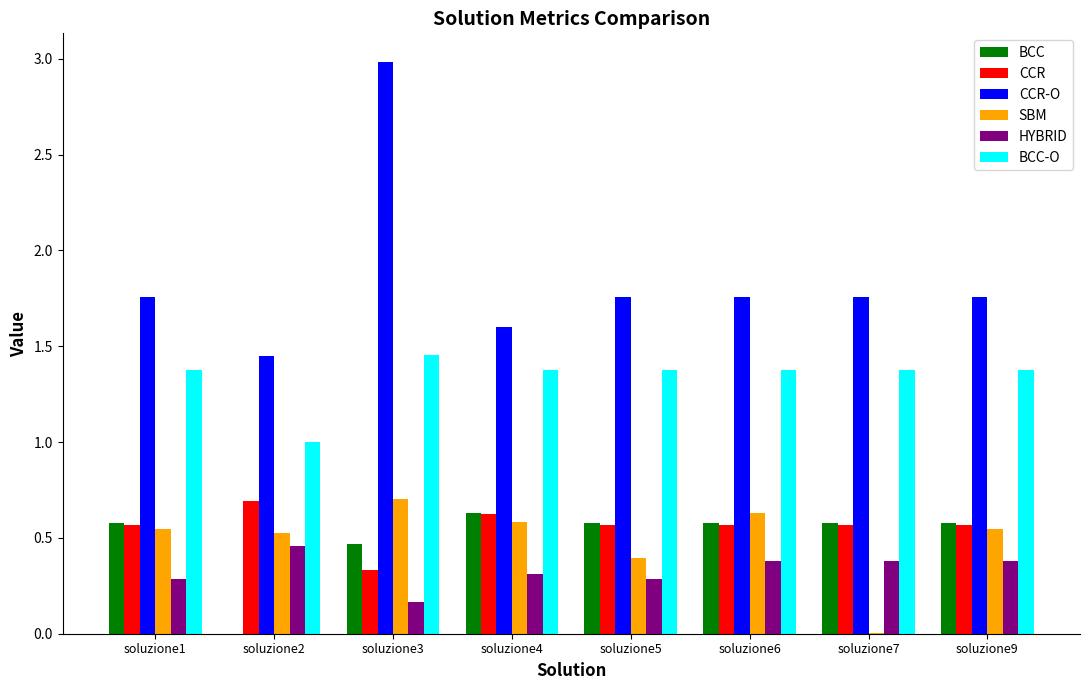

Is the value of BCC-O at soluzione1 greater than the value of CCR-O at soluzione1?

No